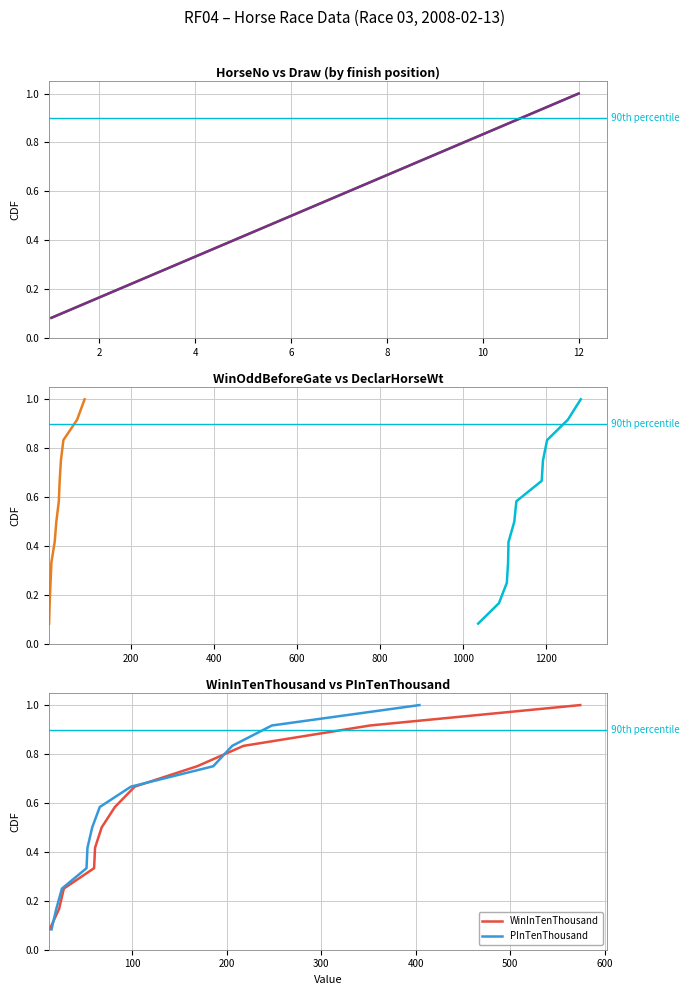

Is it true that Draw equals 1.4 at 10?

False